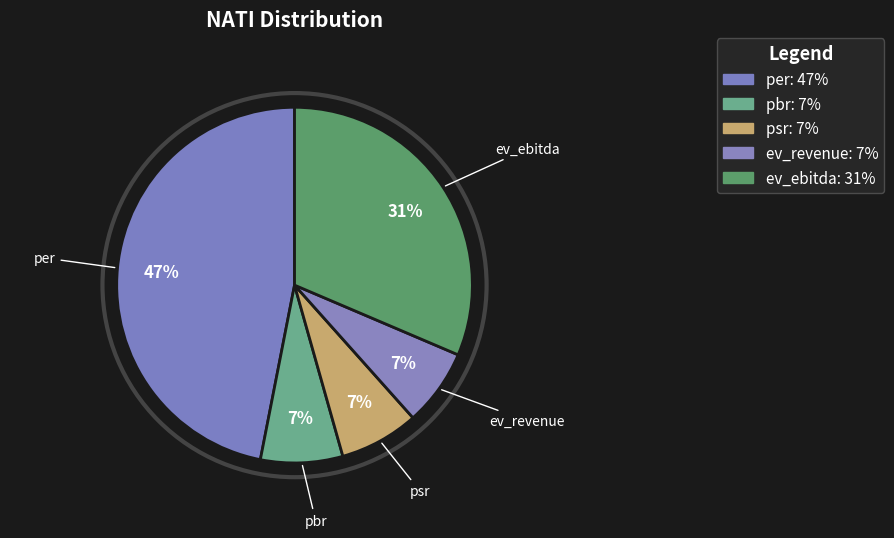

To the nearest percent, what is the average slice percentage?

20%